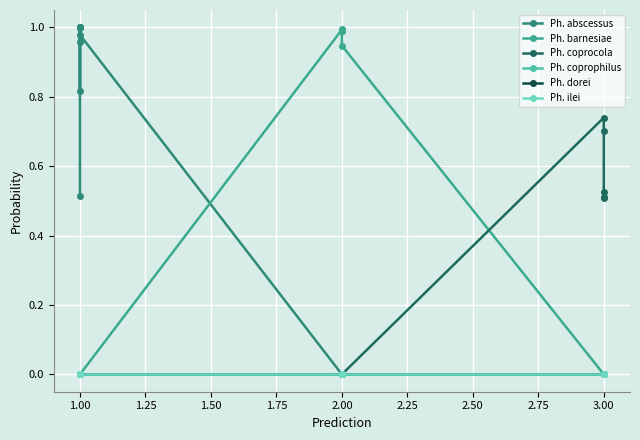

At which category does Ph. abscessus reach its first local peak?

1.00